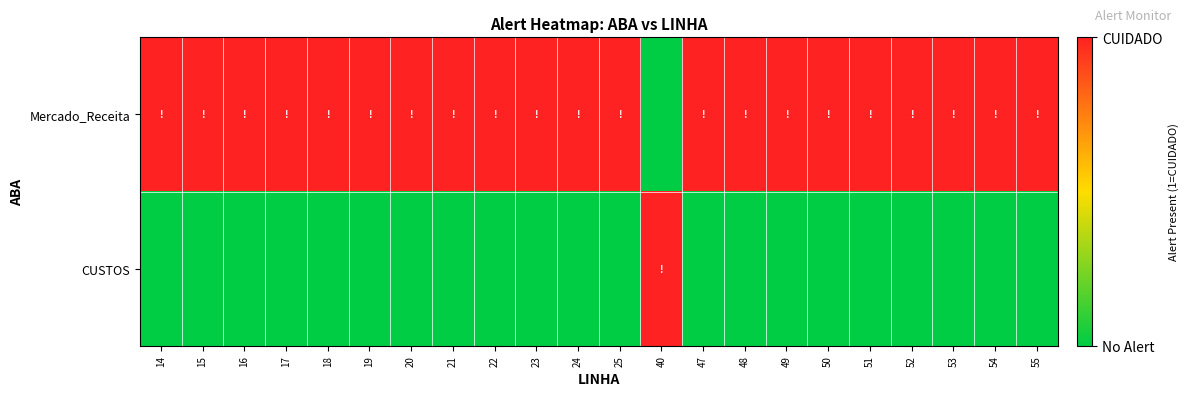

At how many categories does at least one series exceed 0?

22